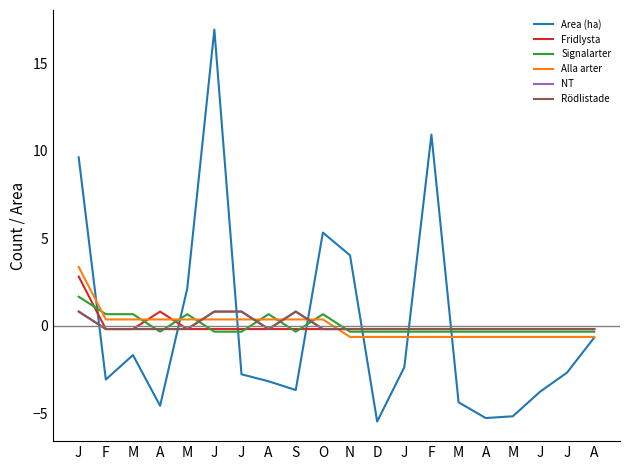

Reading left to right, what are all the values shown in this chart?

Area (ha): 9.6	-3.1	-1.7	-4.6	2.1	16.9	-2.8	-3.2	-3.7	5.3	4.0	-5.5	-2.4	10.9	-4.4	-5.3	-5.2	-3.8	-2.7	-0.7
Fridlysta: 2.8	-0.2	-0.2	0.8	-0.2	-0.2	-0.2	-0.2	-0.2	-0.2	-0.2	-0.2	-0.2	-0.2	-0.2	-0.2	-0.2	-0.2	-0.2	-0.2
Signalarter: 1.6	0.7	0.7	-0.3	0.7	-0.3	-0.3	0.7	-0.3	0.7	-0.3	-0.3	-0.3	-0.3	-0.3	-0.3	-0.3	-0.3	-0.3	-0.3
Alla arter: 3.4	0.3	0.3	0.3	0.3	0.3	0.3	0.3	0.3	0.3	-0.7	-0.7	-0.7	-0.7	-0.7	-0.7	-0.7	-0.7	-0.7	-0.7
NT: 0.8	-0.2	-0.2	-0.2	-0.2	0.8	0.8	-0.2	0.8	-0.2	-0.2	-0.2	-0.2	-0.2	-0.2	-0.2	-0.2	-0.2	-0.2	-0.2
Rödlistade: 0.8	-0.2	-0.2	-0.2	-0.2	0.8	0.8	-0.2	0.8	-0.2	-0.2	-0.2	-0.2	-0.2	-0.2	-0.2	-0.2	-0.2	-0.2	-0.2